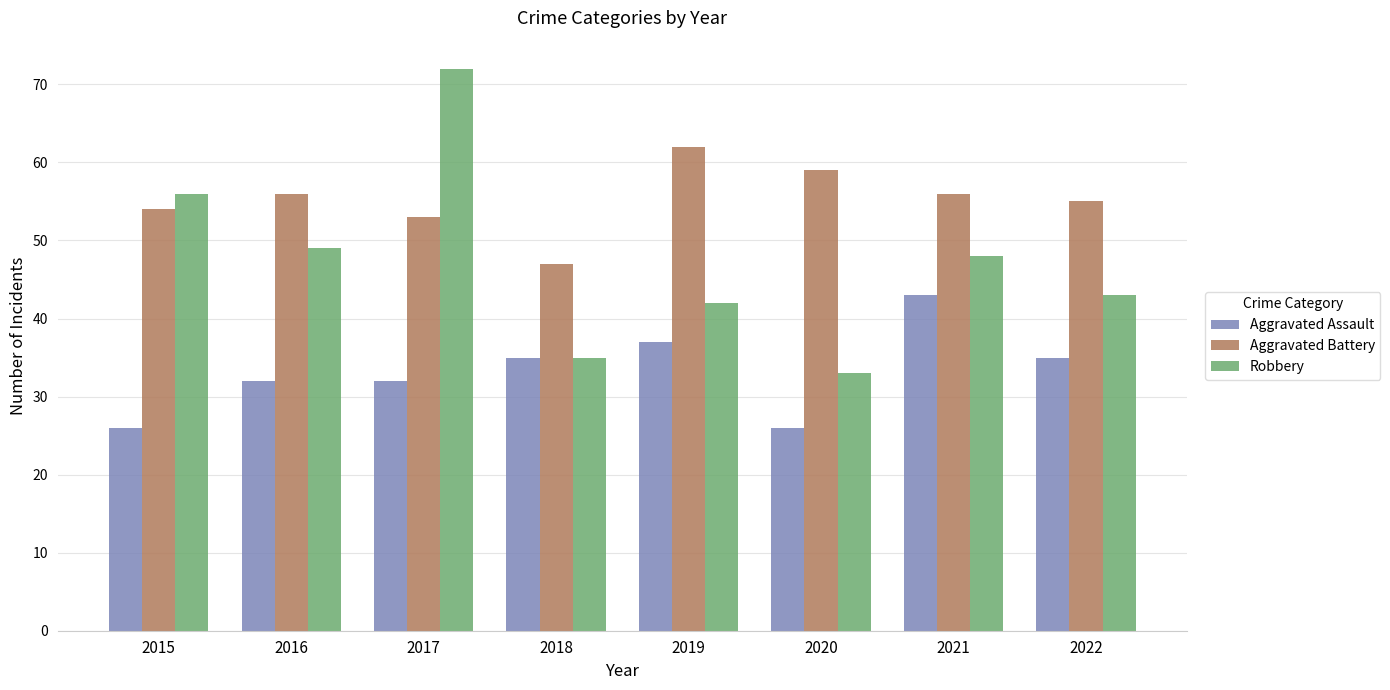

Count the number of categories in the chart.

8